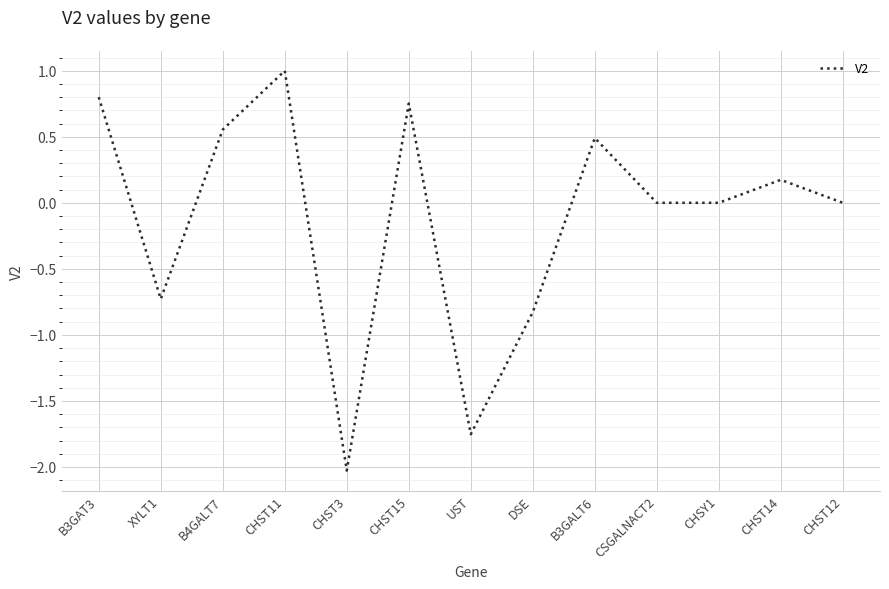

The value at CHST15 is 0.3. True or false?

False